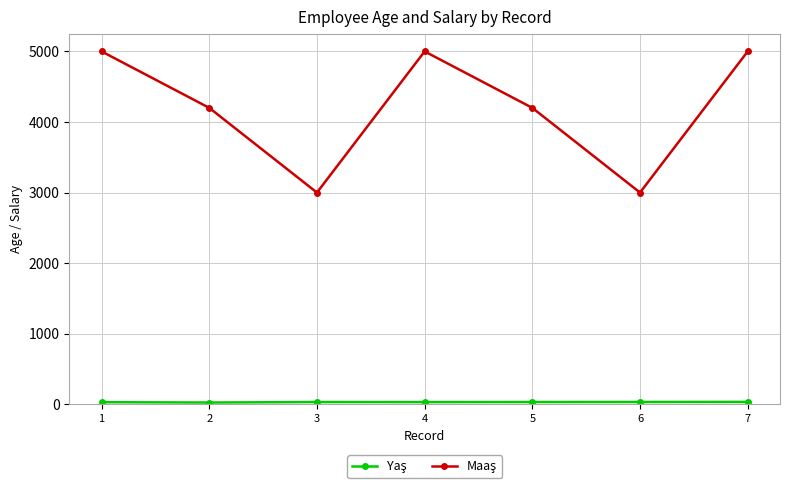

What is the greatest value displayed?

5000